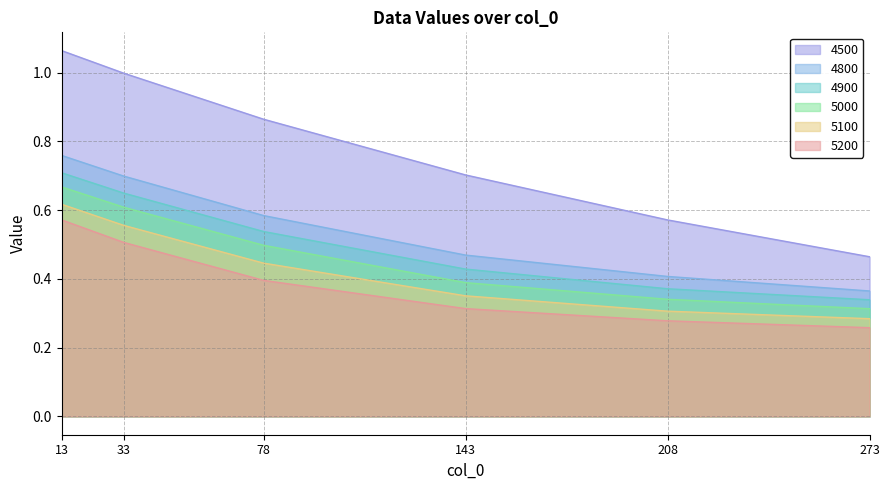

True or false: 4800 and 5200 intersect in this chart.

False